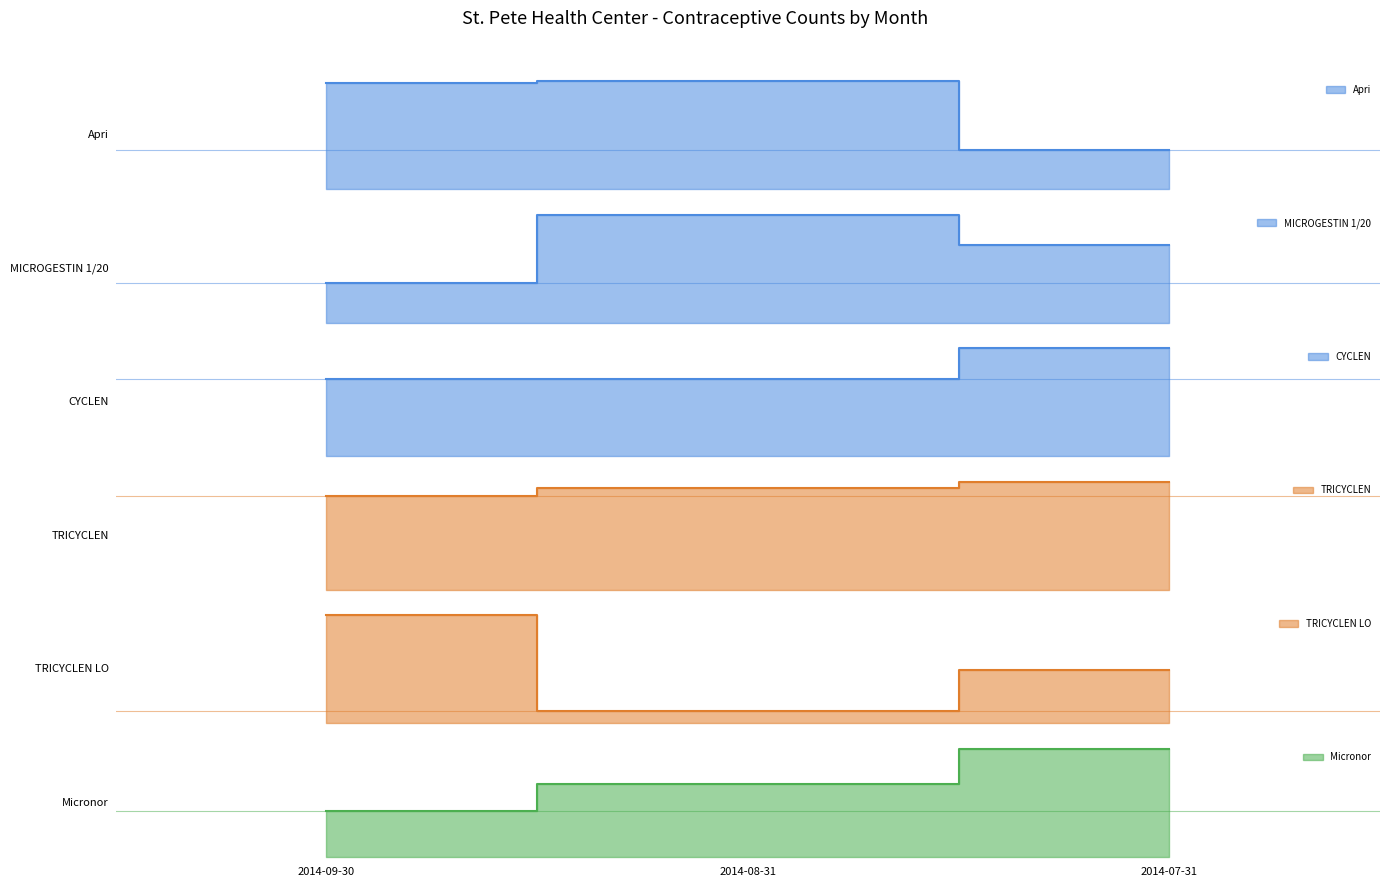

What is the value of the Apri point at the 1st from the left?

139